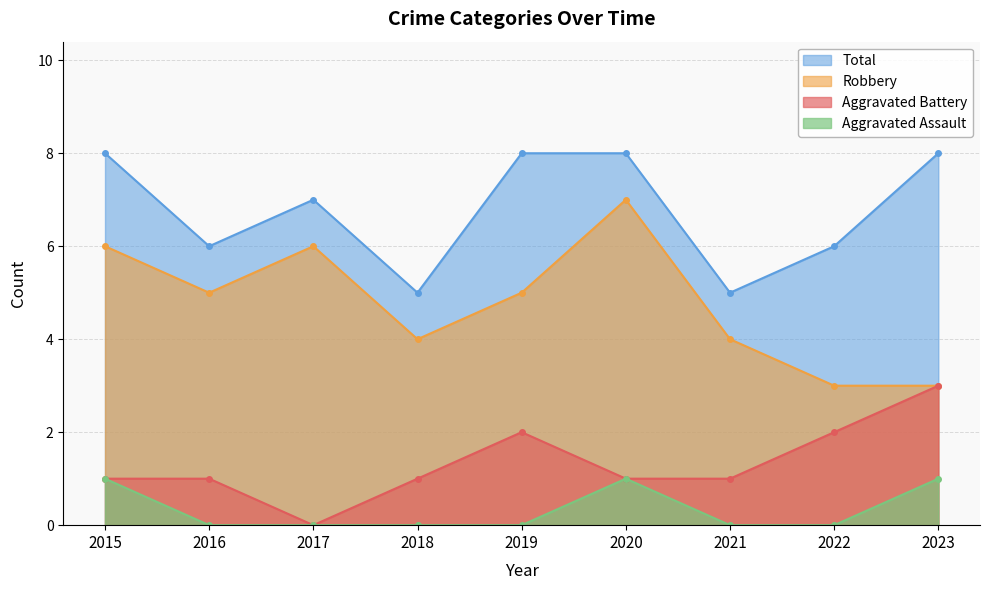

Is it true that Total equals 9 at 2016?

False